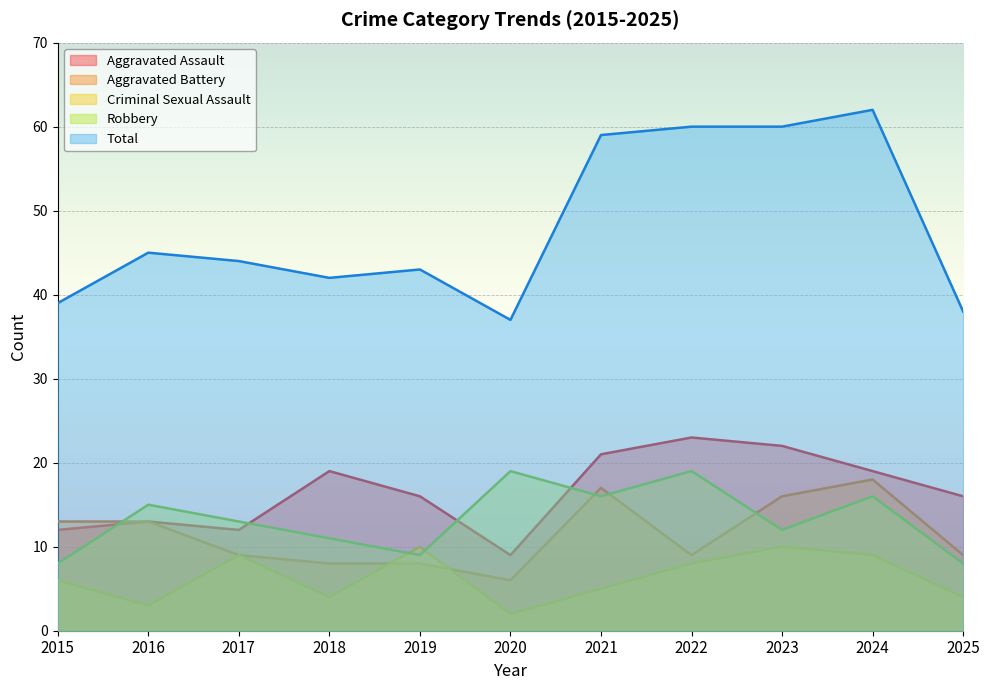

Which category has the highest value across all series?

2024